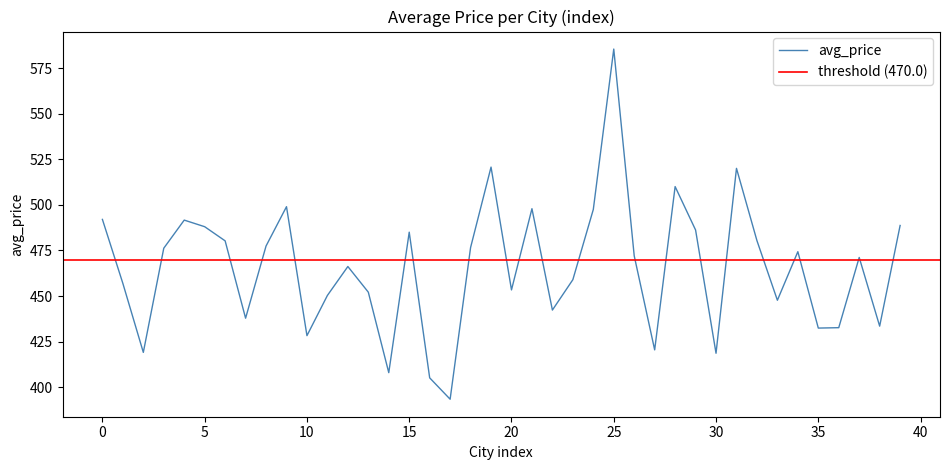

What is the lowest value of the avg_price series?

393.4